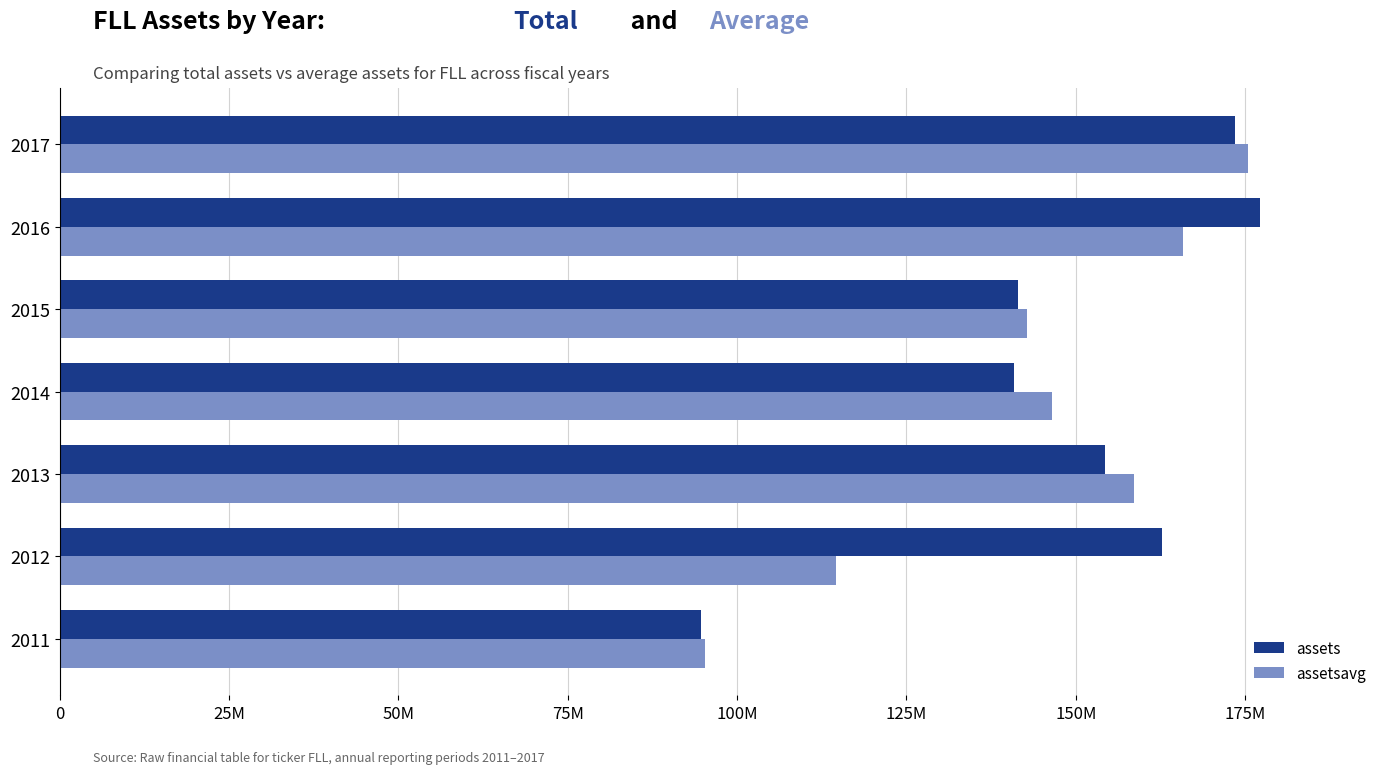

What are all the series names shown in the legend?

assets, assetsavg